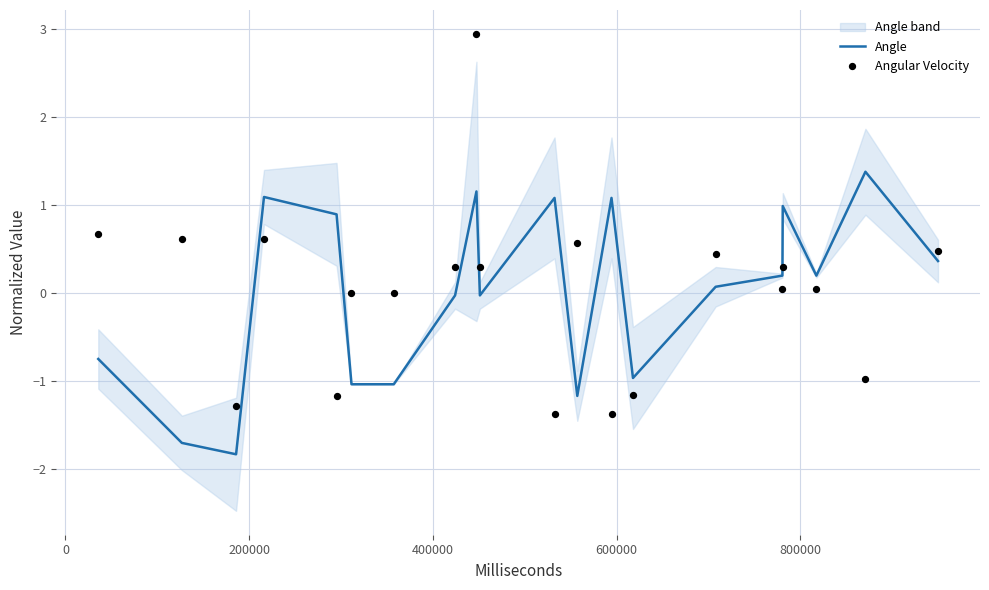

Which series contains the lowest Y value?

Angle